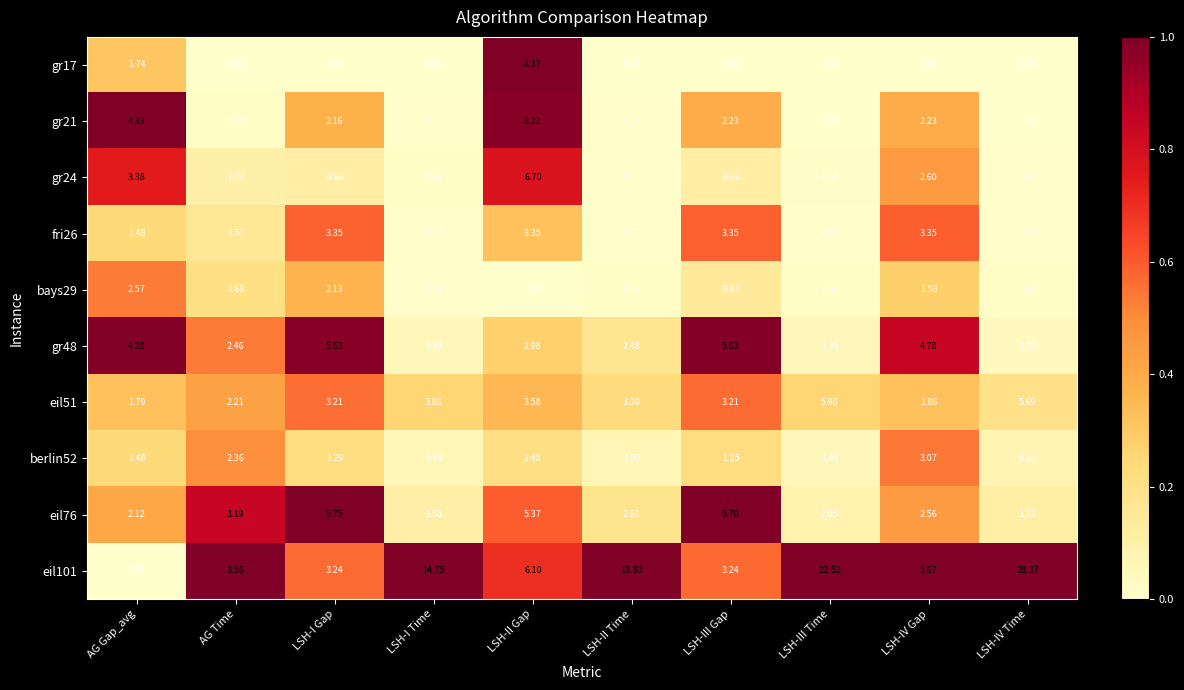

At how many categories does at least one series exceed 0?

10